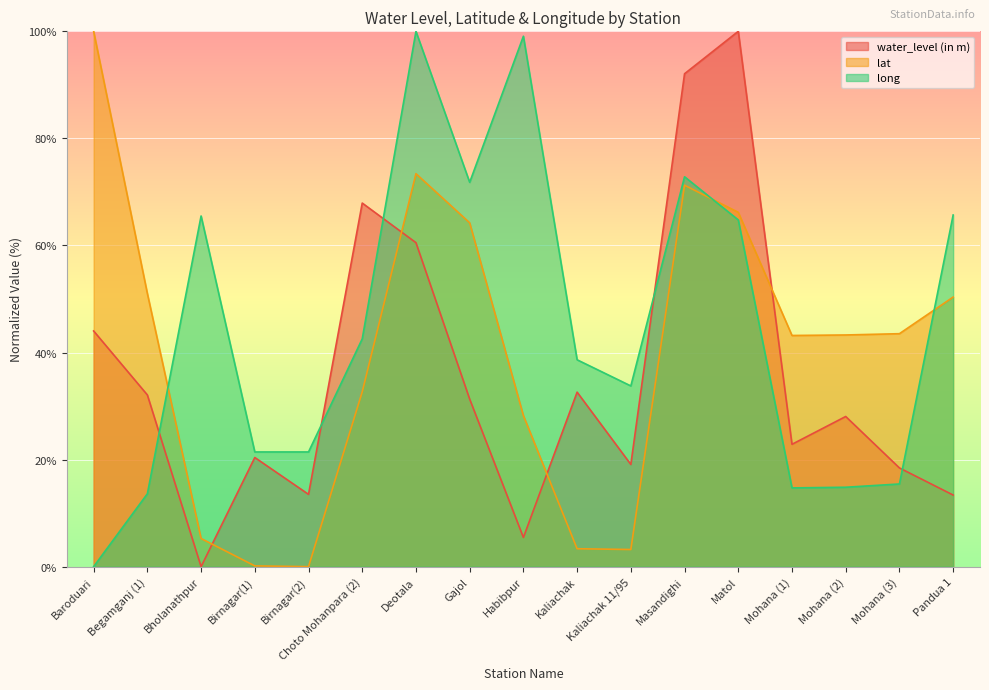

Which category has the lowest value in the water_level (in m) series?

Bholanathpur